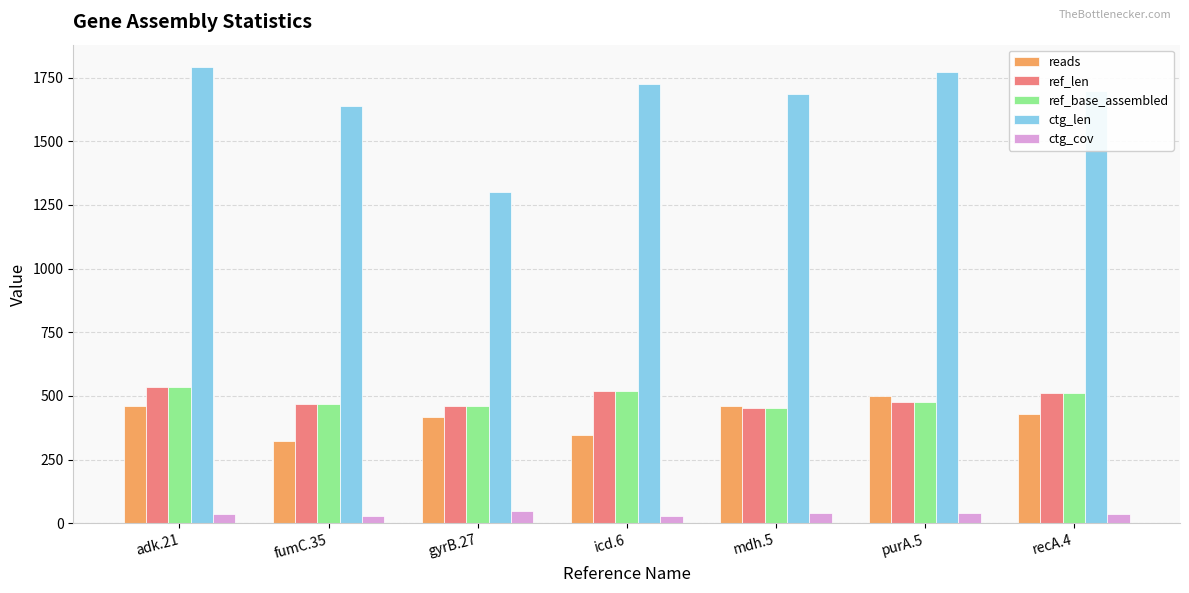

What is the sum of all ref_base_assembled values?

3423.0